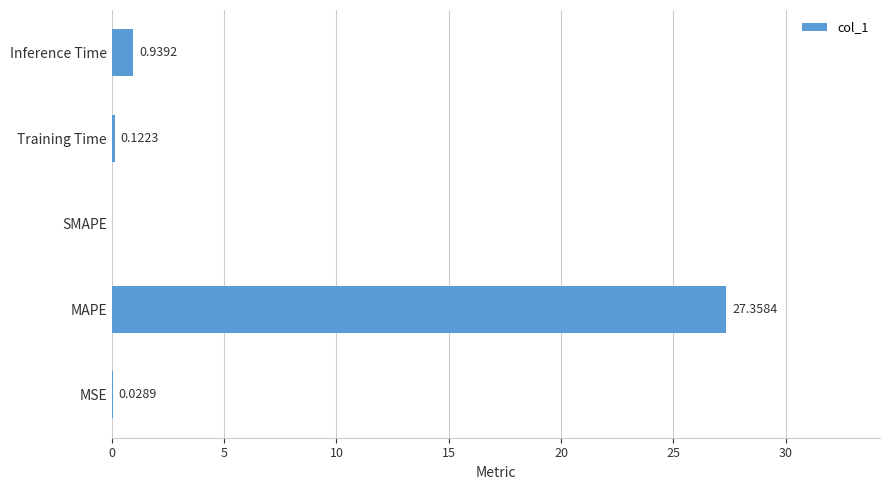

Which label corresponds to the largest value in the chart?

MAPE